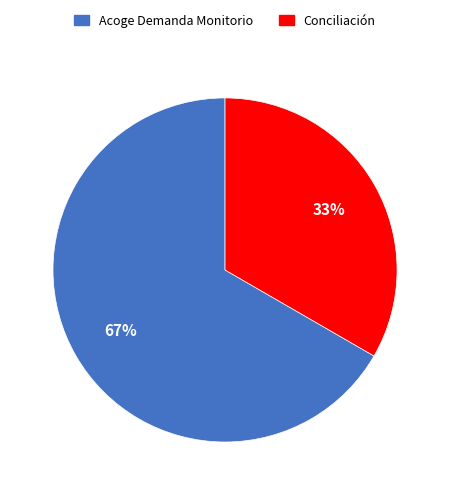

To the nearest percent, what portion does Conciliación represent?

33%